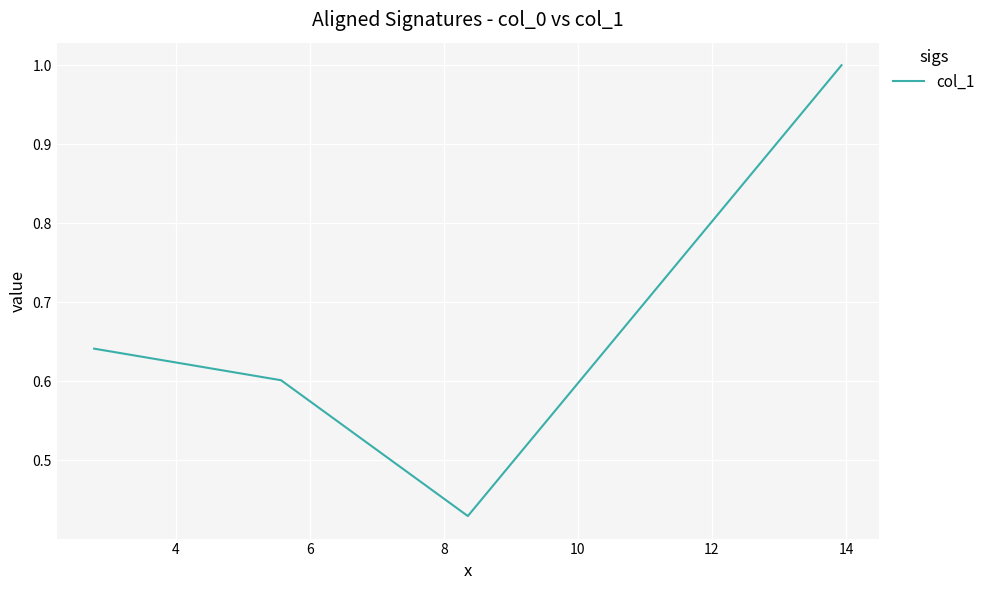

What is the maximum value shown in the chart?

1.0